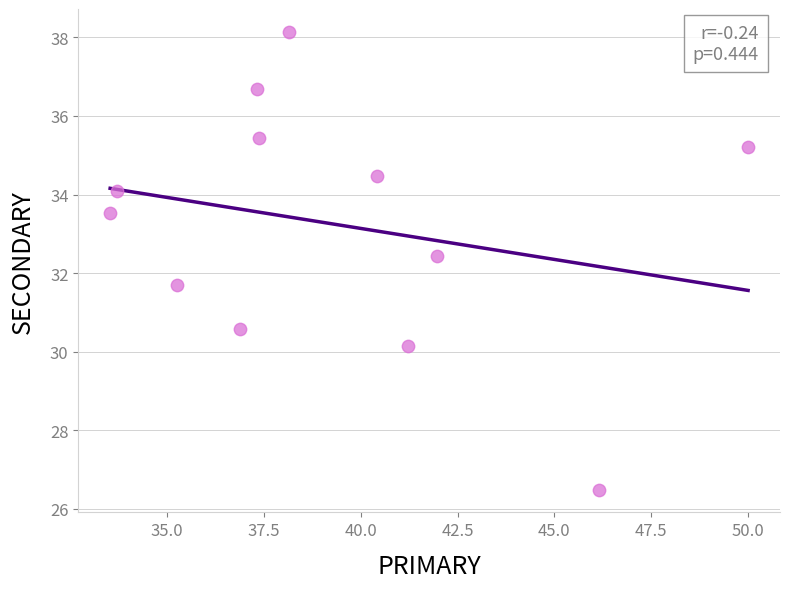

What is the range of X values (max minus min)?

16.5